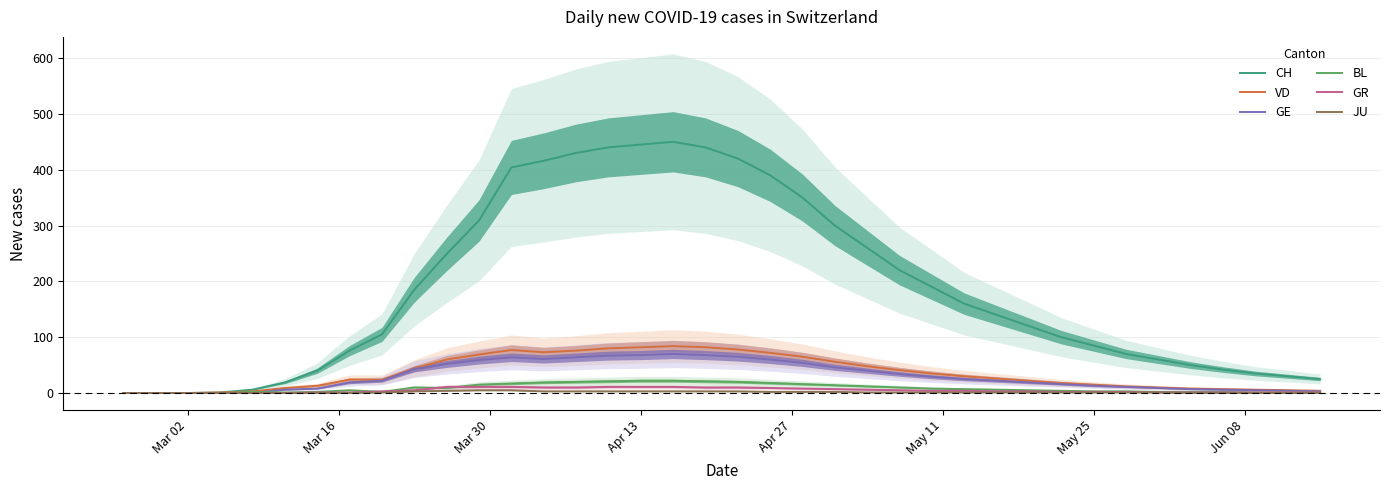

What is the difference between the maximum and minimum values in the BL series?

22